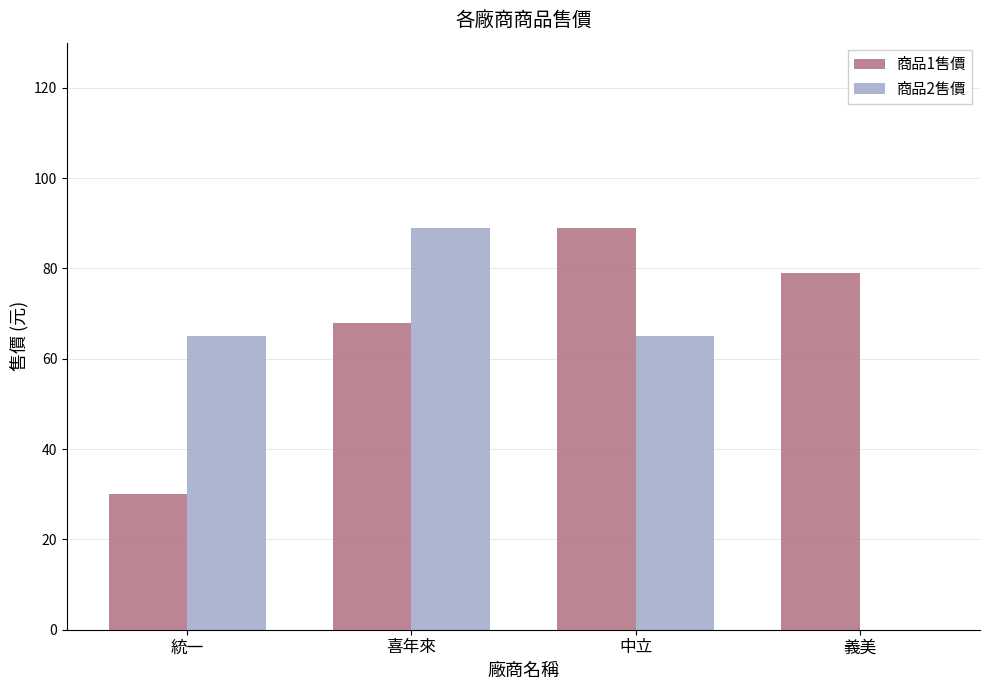

Reading left to right, transcribe all the data shown in this chart.

商品1售價: 30	68	89	79
商品2售價: 65	89	65	0